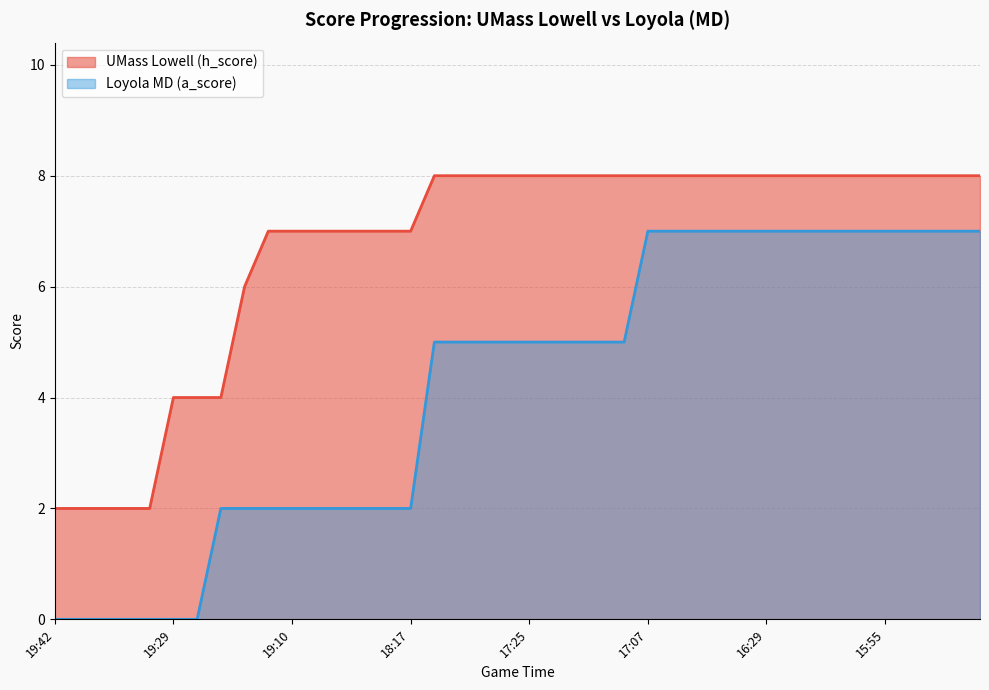

Which series has the largest total across all categories?

UMass Lowell (h_score)